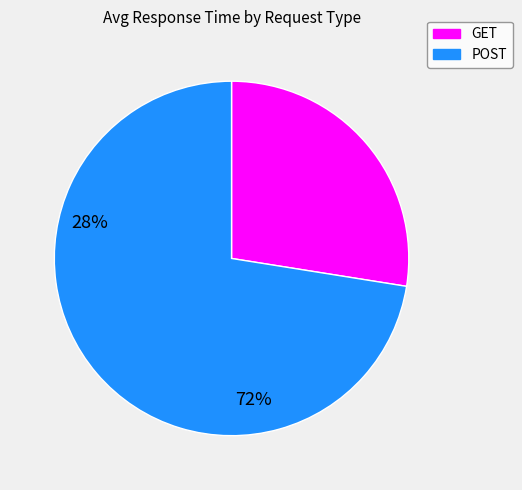

Which category has the biggest portion of the pie?

POST